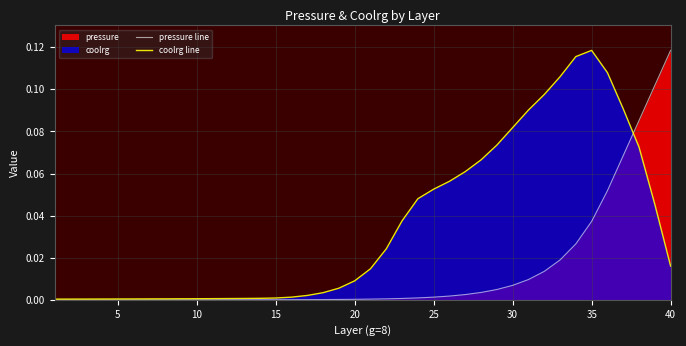

Which category has the highest value in the coolrg line series?

35